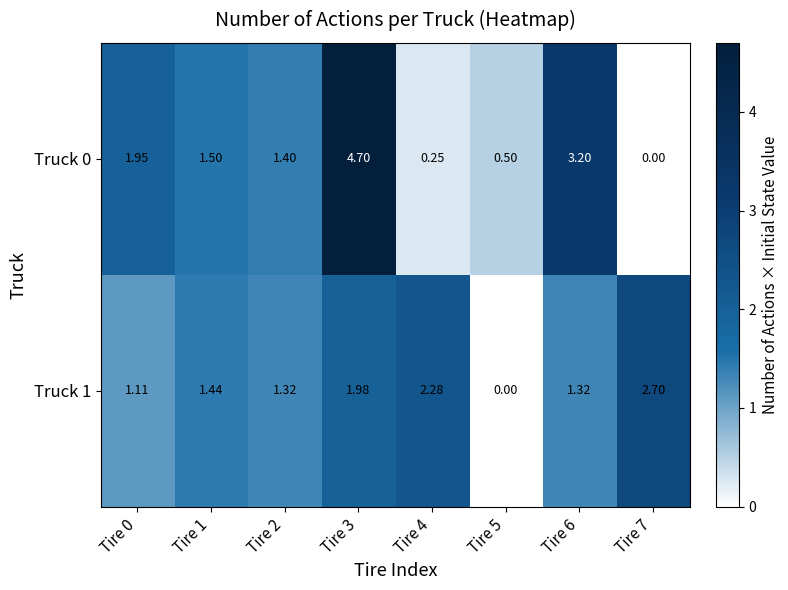

How many data points in Truck 1 are less than 1?

1